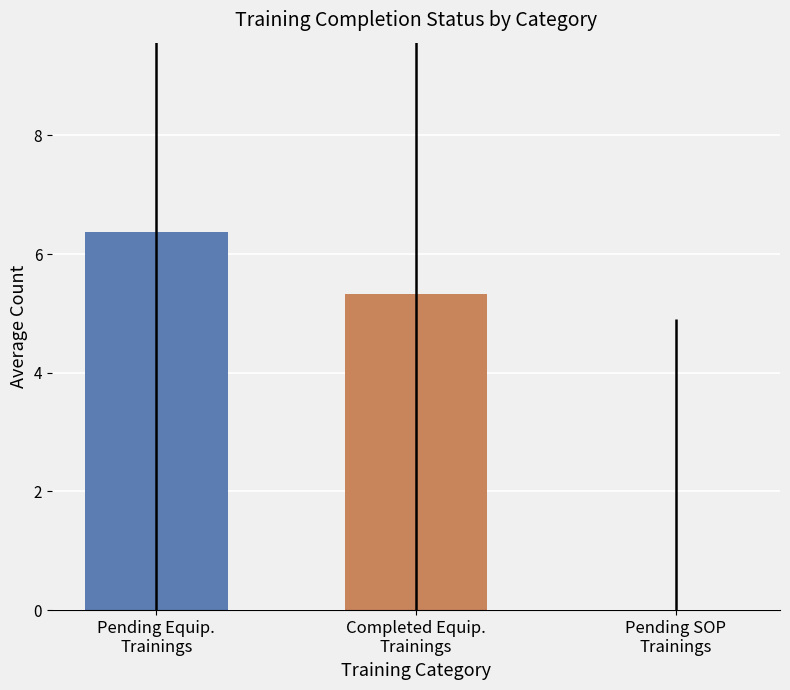

What is the maximum value shown in the chart?

6.4